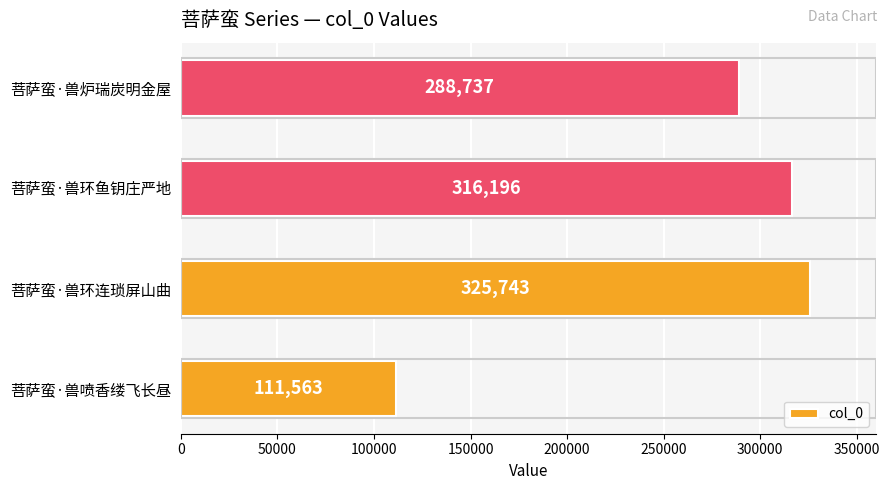

What is the average value?

260560